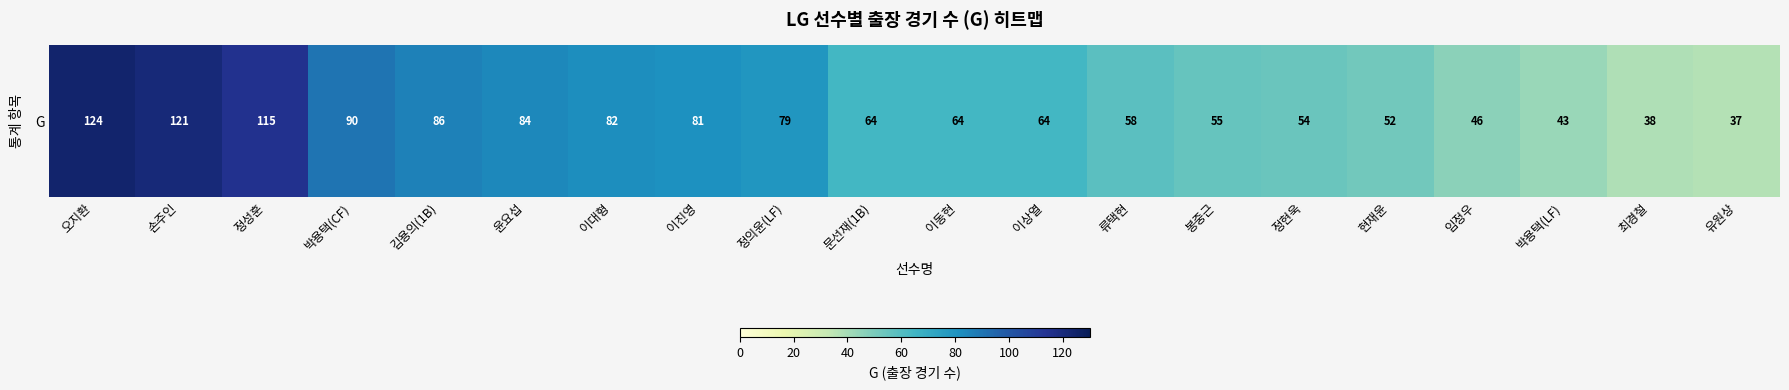

List the labels in order of value, largest first.

오지환, 손주인, 정성훈, 박용택(CF), 김용의(1B), 윤요섭, 이대형, 이진영, 정의윤(LF), 문선재(1B), 이동현, 이상열, 류택현, 봉중근, 정현욱, 현재윤, 임정우, 박용택(LF), 최경철, 유원상